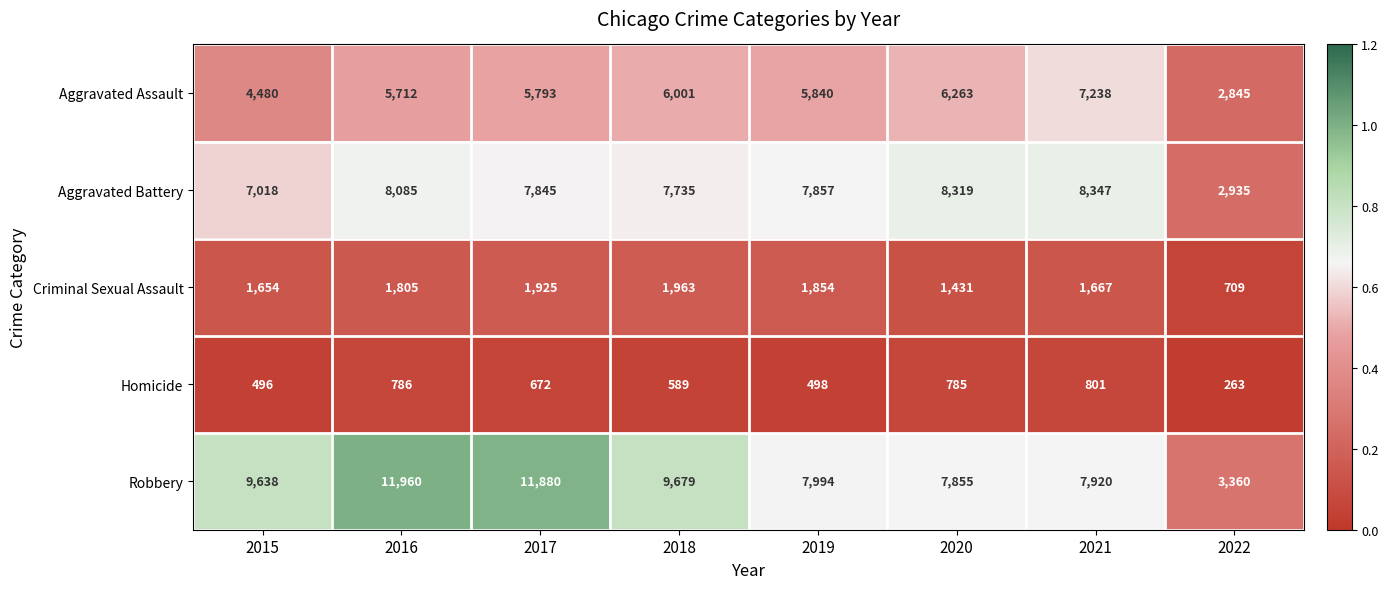

Where is Criminal Sexual Assault nearest to the value 1336?

2020